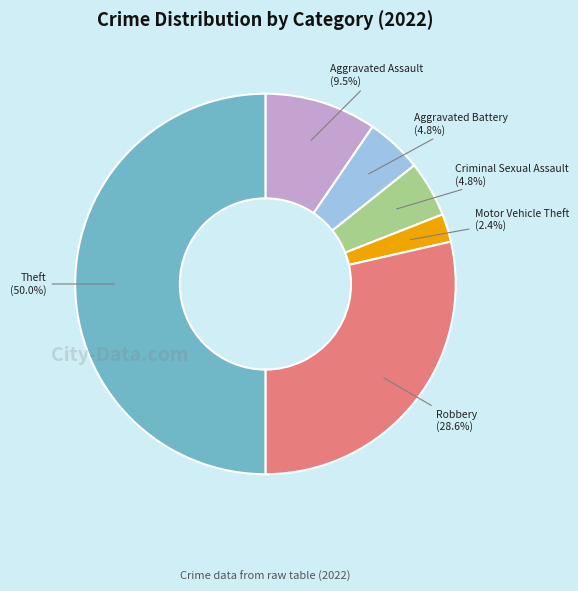

How many slices are in this pie chart?

6